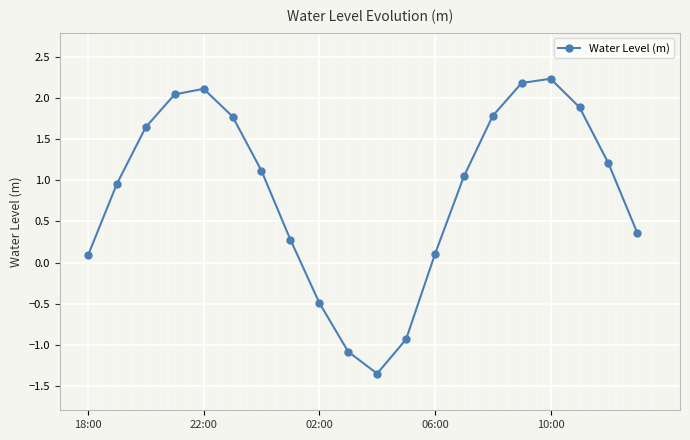

How many values are below zero?

4